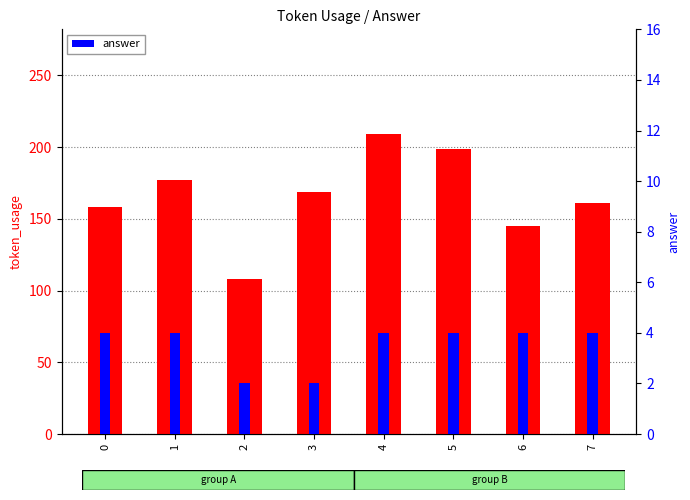

Which category has the highest value across all series?

4